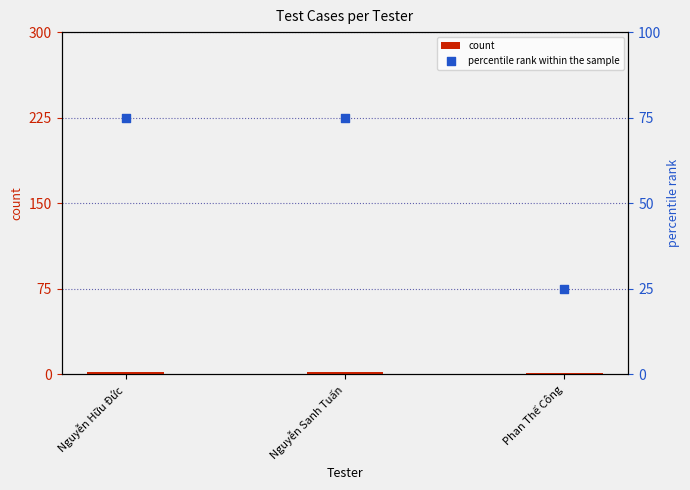

At how many categories does at least one series exceed 12?

3